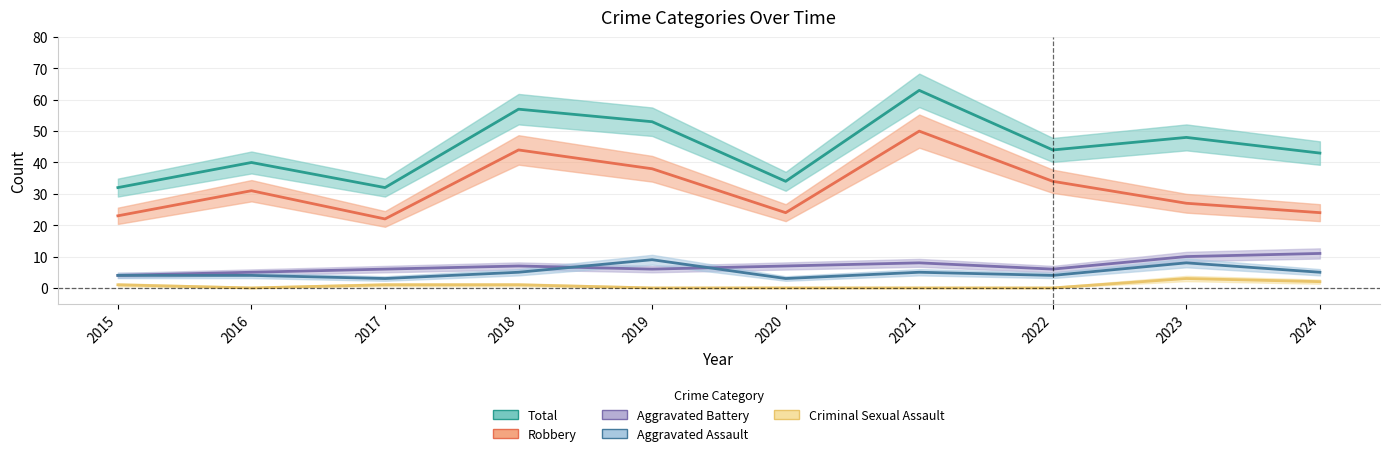

Is this an area chart (filled region under the line)?

No